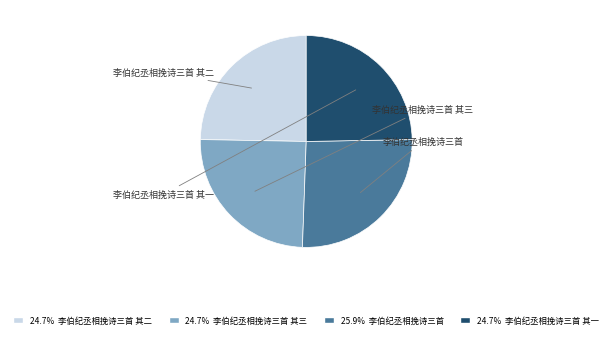

Which slice is the largest?

李伯纪丞相挽诗三首